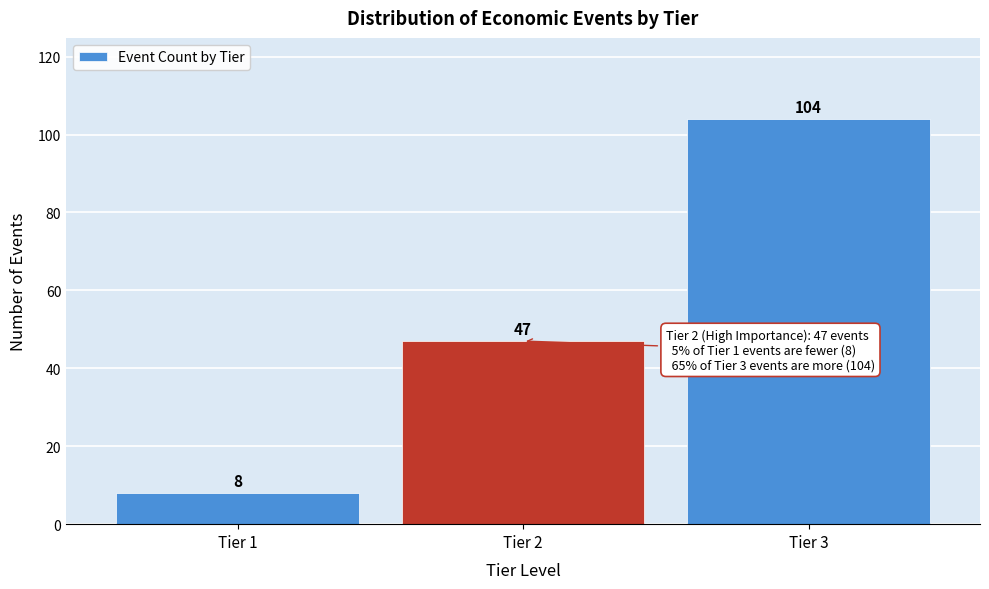

Reading right to left, what are all the values shown in this chart?

Tier 3=104	Tier 2=47	Tier 1=8